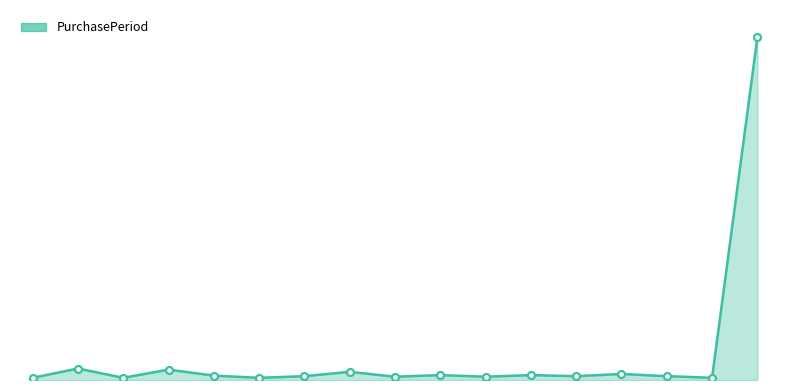

What is the label of the 7th point from the left?

2015-09-21